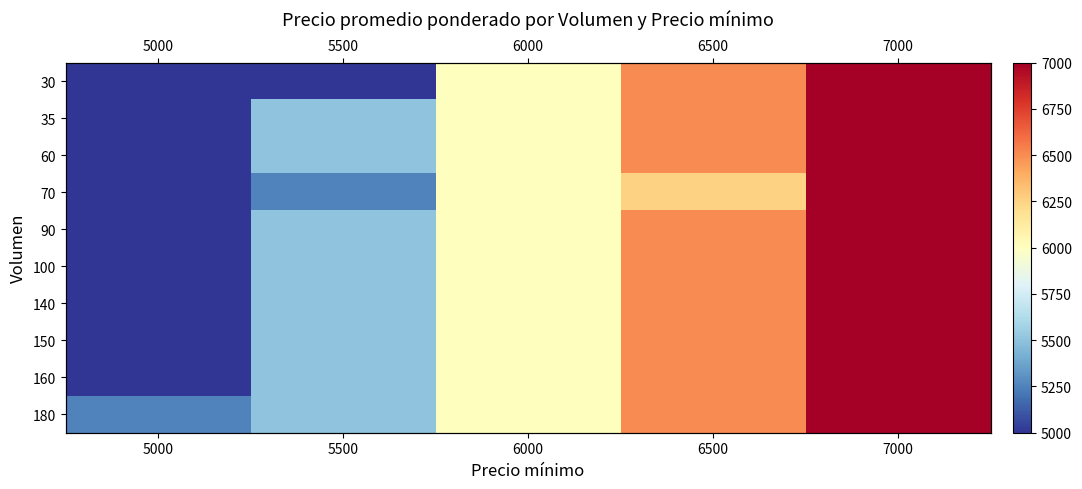

Rank the categories by 70 value from highest to lowest.

7000, 6500, 6000, 5500, 5000